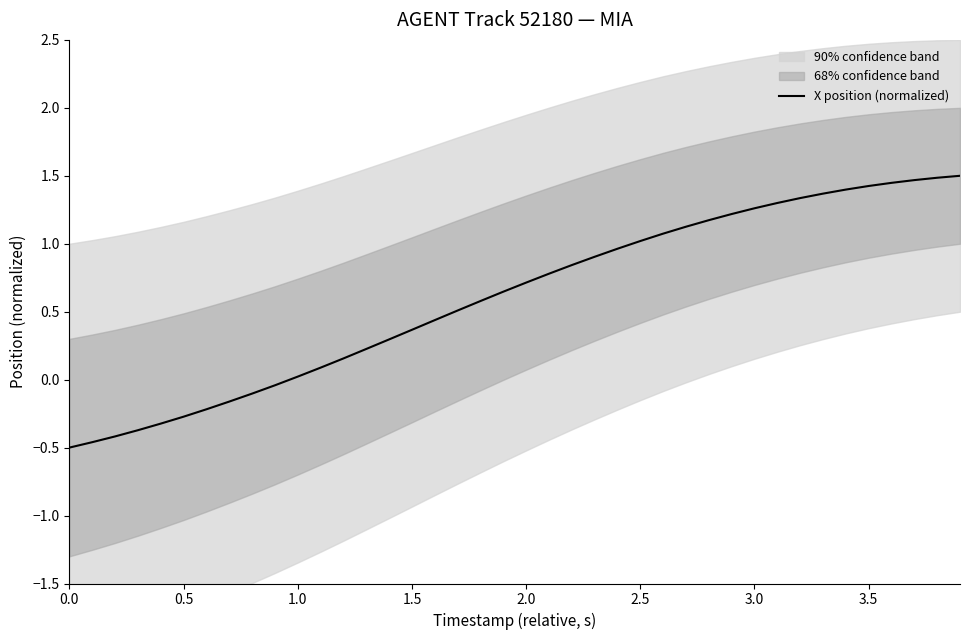

Is it true that X position (normalized) equals -0.3 at 0.0?

False